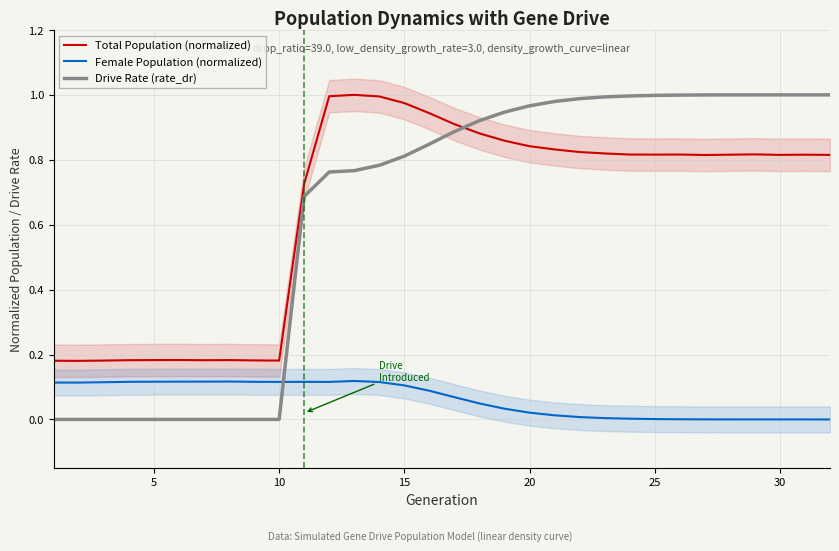

True or false: Total Population (normalized) and Female Population (normalized) intersect in this chart.

False